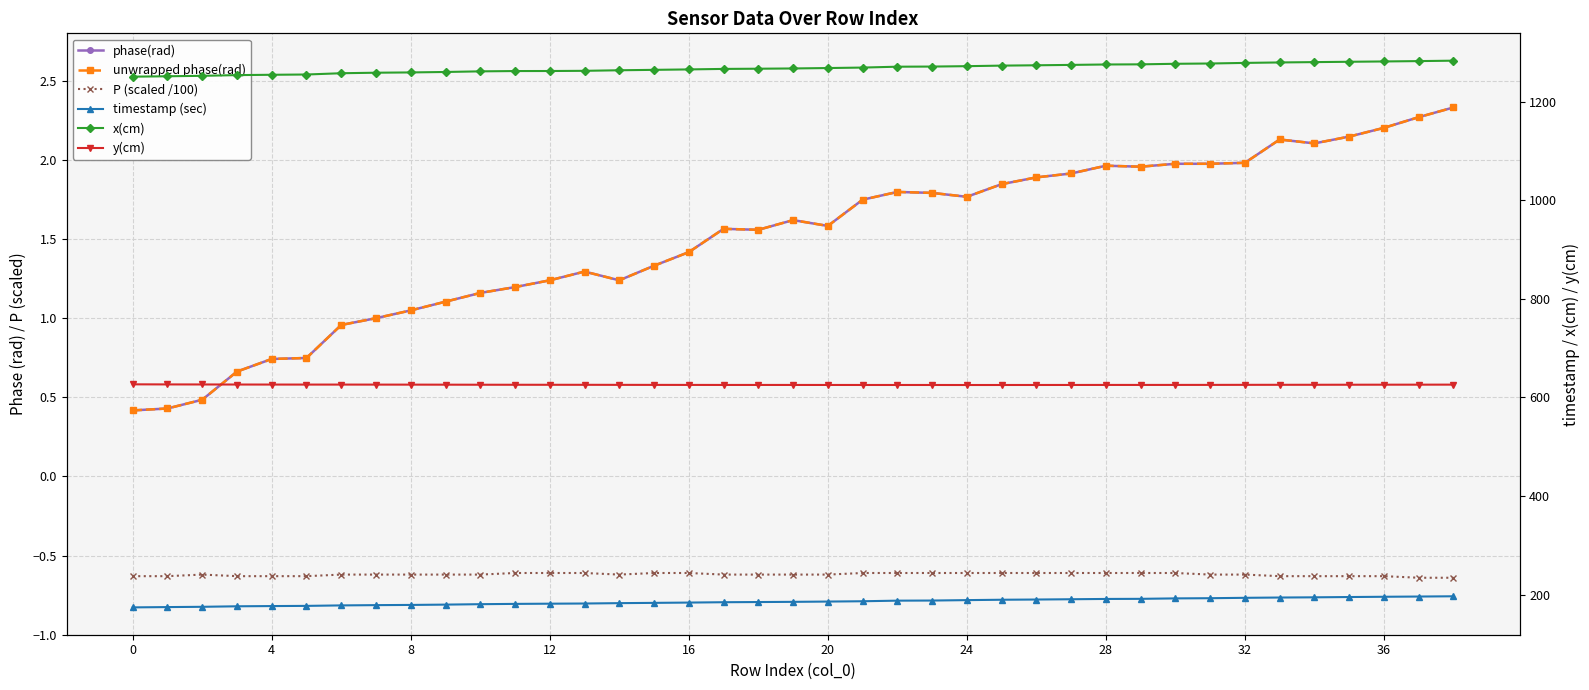

The x(cm) series shows 793.4 at 26. True or false?

False